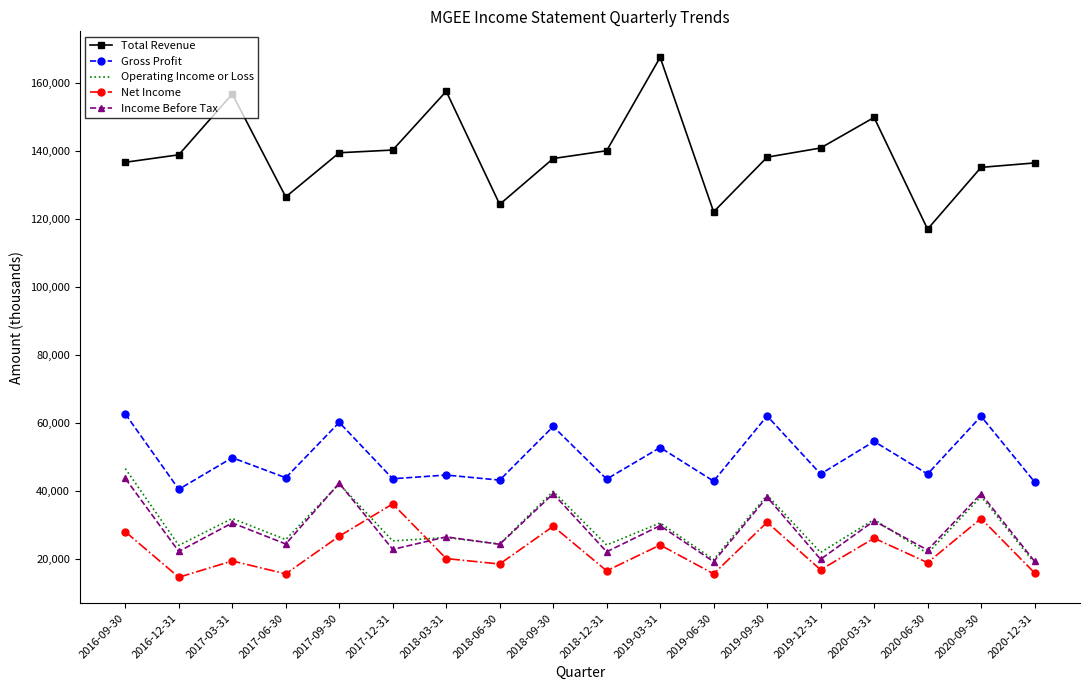

List the series in order of their peak value, lowest first.

Net Income, Income Before Tax, Operating Income or Loss, Gross Profit, Total Revenue